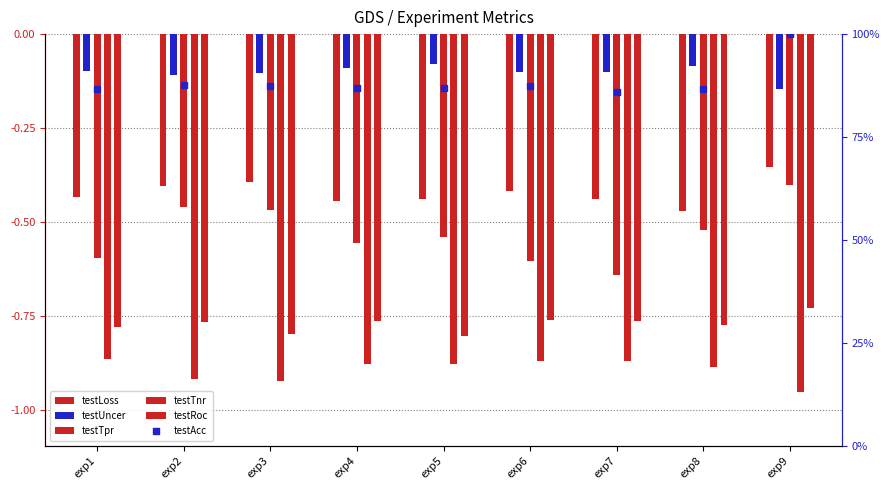

Which series contains the highest Y value?

testAcc